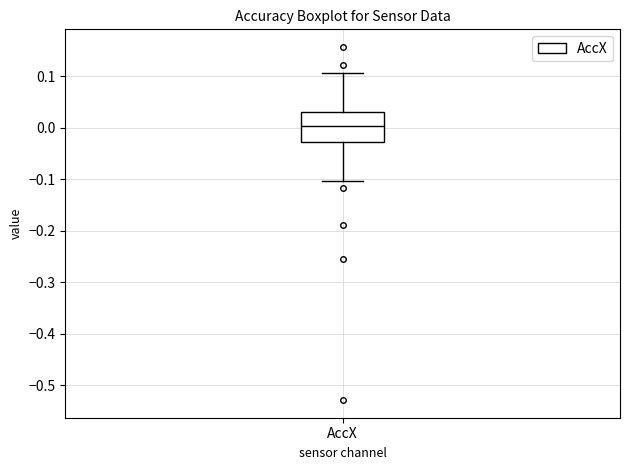

Transcribe this box plot: give where the median line is, the range the box spans, and where the two whiskers end, as read against the y-axis. The values are not printed on the chart, so give them approximately, as read against the axis.

median 0.00, box -0.03 to 0.03, whiskers -0.10 to 0.11